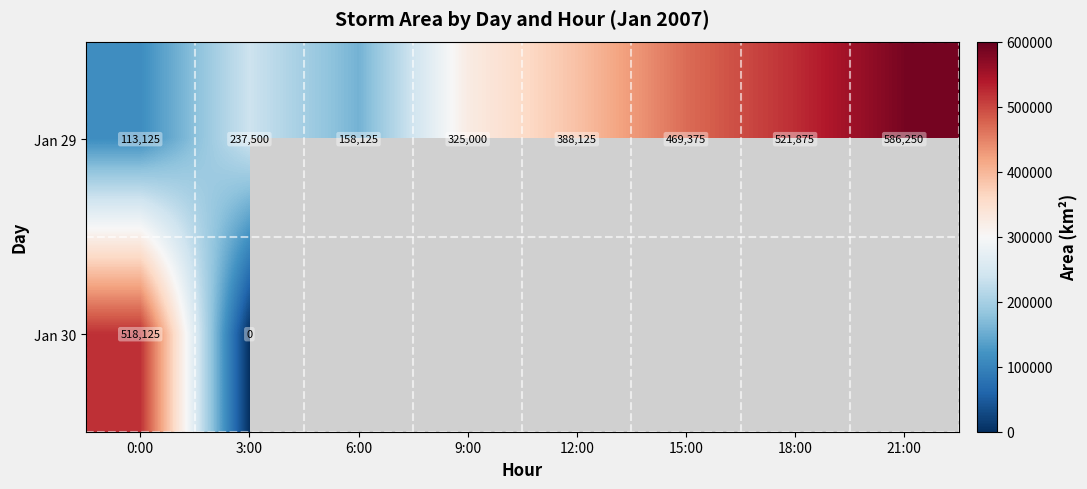

What is the difference between the Jan 29 values at 0:00 and 18:00?

408750